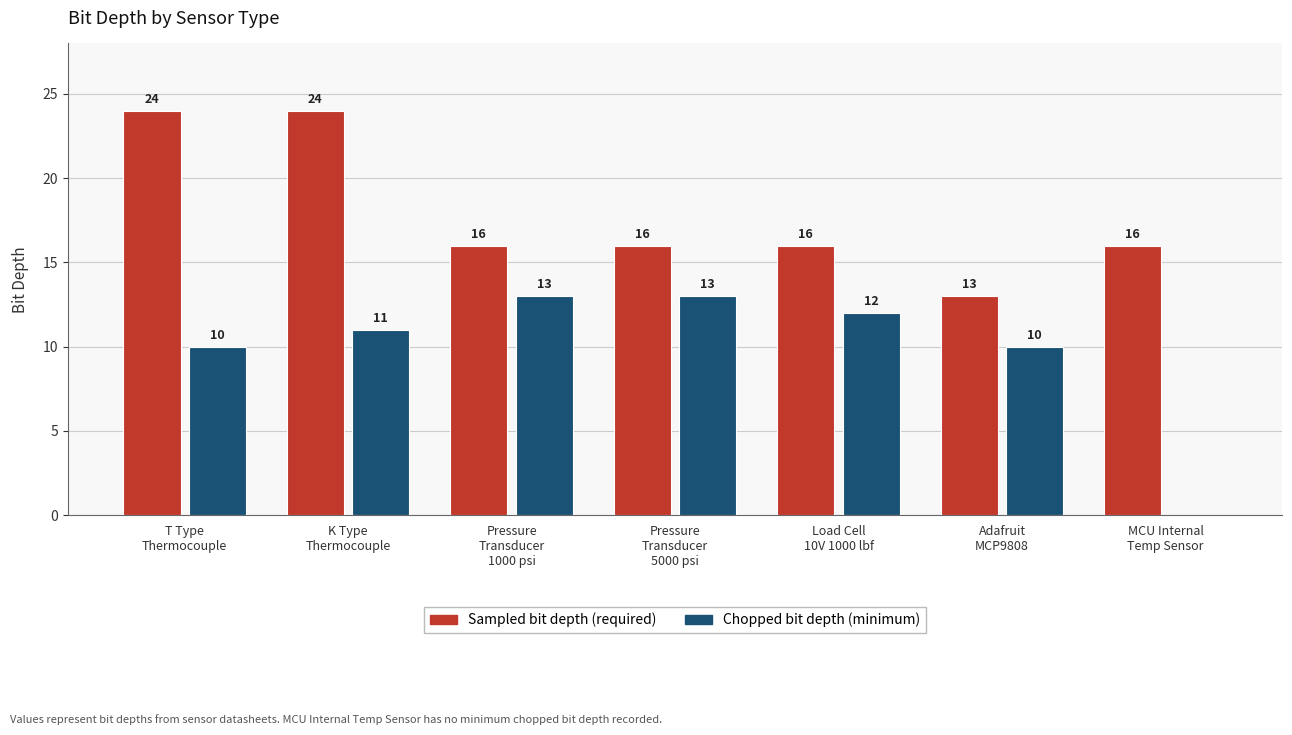

At which category is the sum across all series the highest?

K Type
Thermocouple